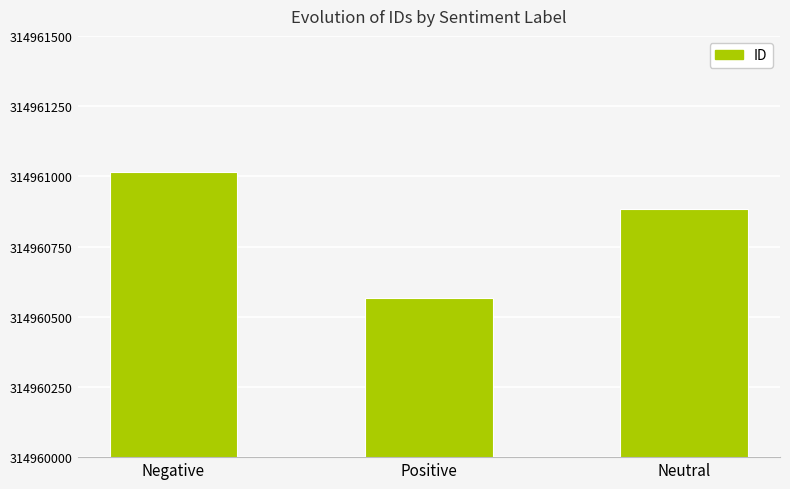

How many bars are there in total?

3